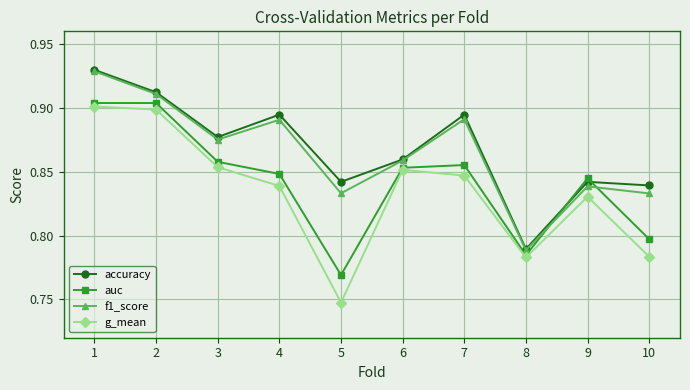

Is it true that auc equals 1.3 at 5?

False